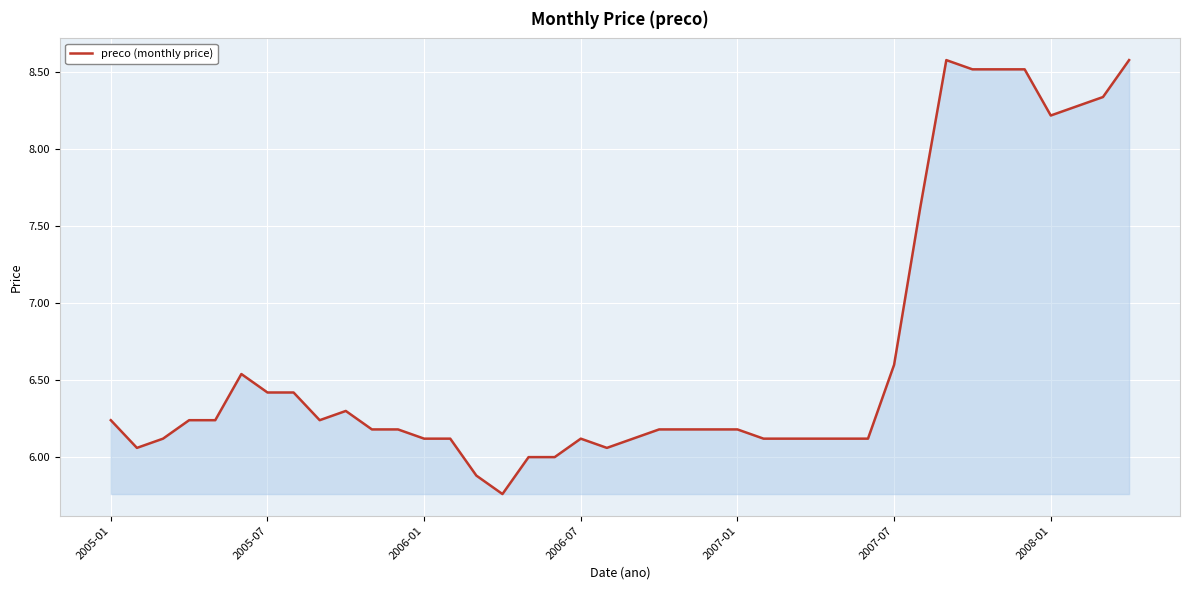

What is the difference between the maximum and minimum values?

2.8